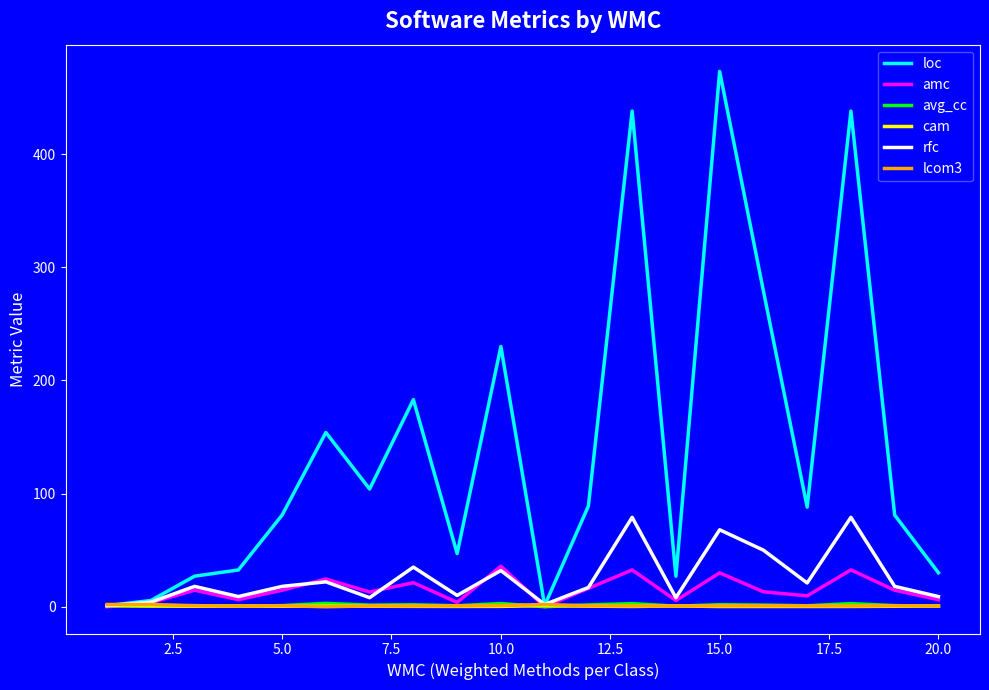

Which series has the largest total across all categories?

loc